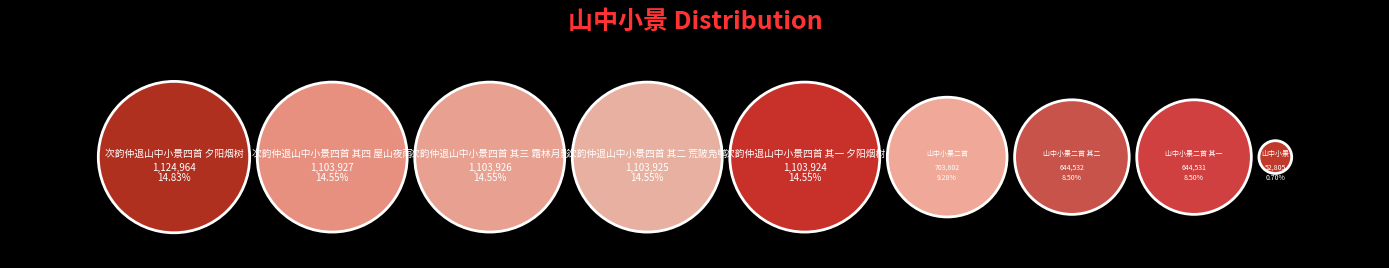

Which category has the smallest portion of the pie?

山中小景